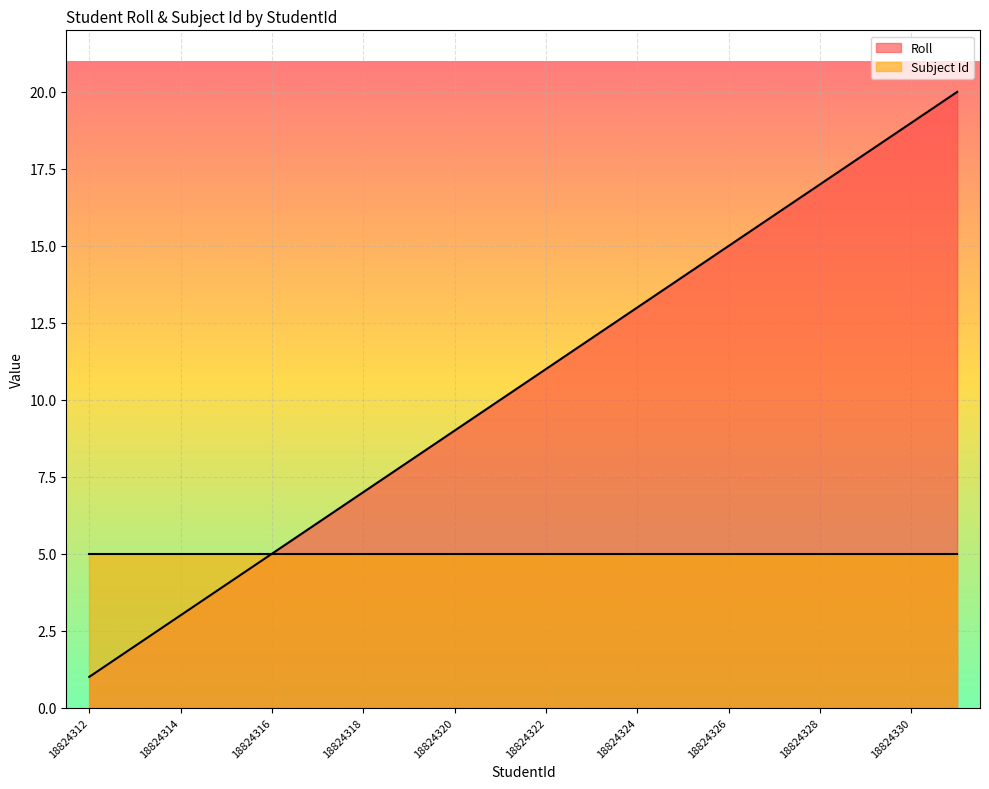

Which category has the highest value across all series?

18824331